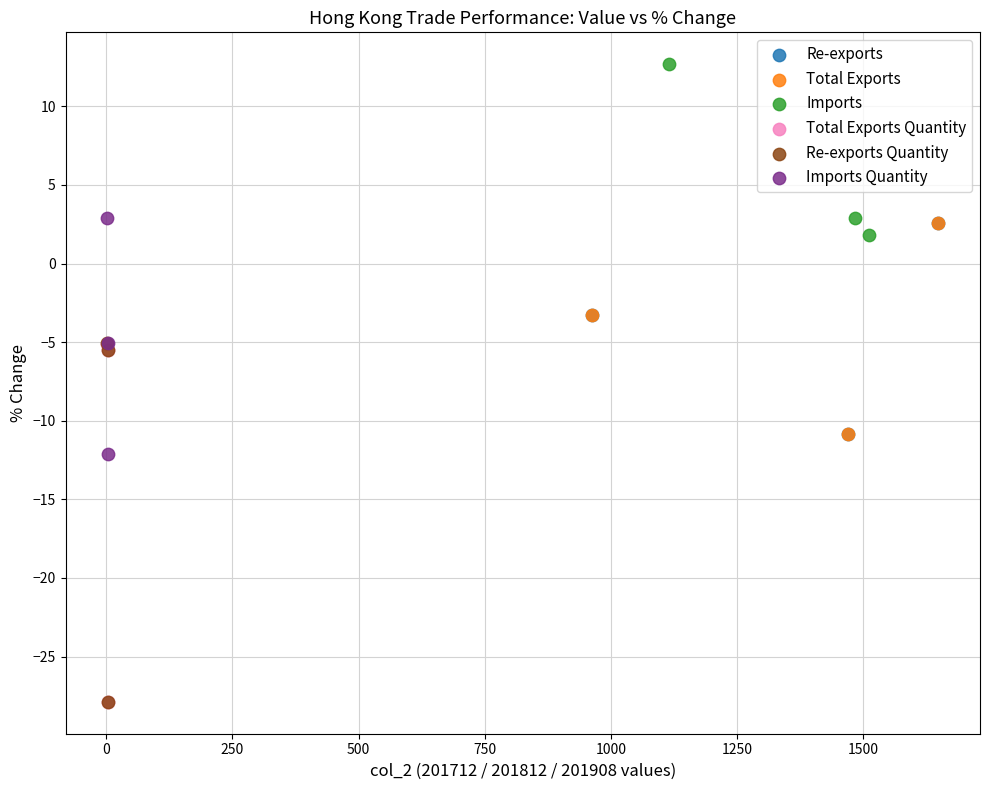

Which series contains the highest Y value?

Imports